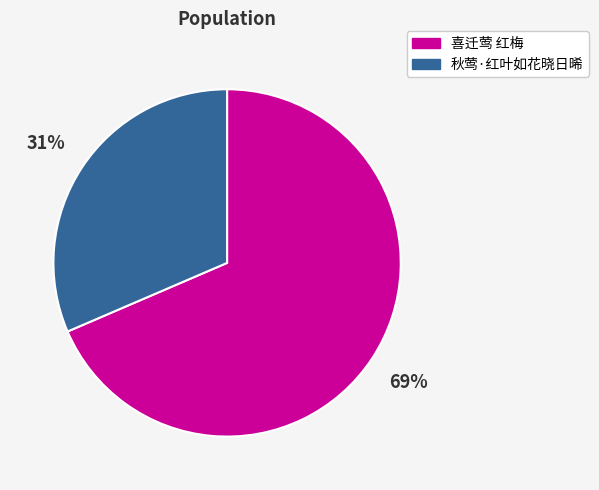

Between 喜迁莺 红梅 and 秋莺·红叶如花晓日晞, which is larger?

喜迁莺 红梅